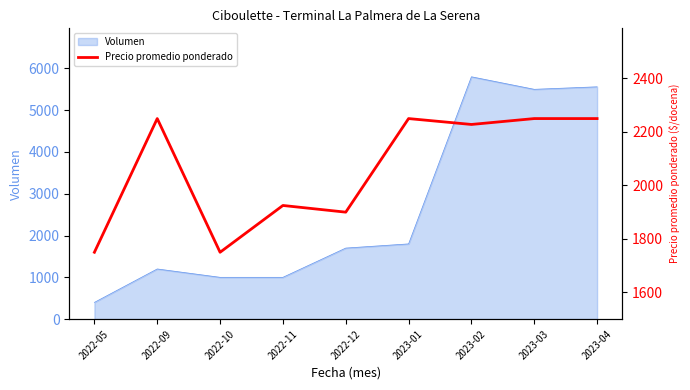

What is the lowest value of the Volumen series?

400